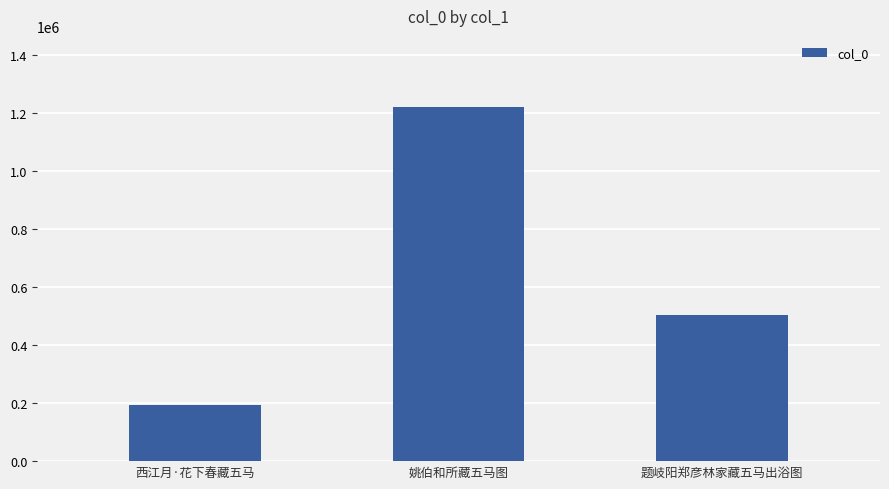

Reading left to right, transcribe all the data shown in this chart.

194786	1221231	502652